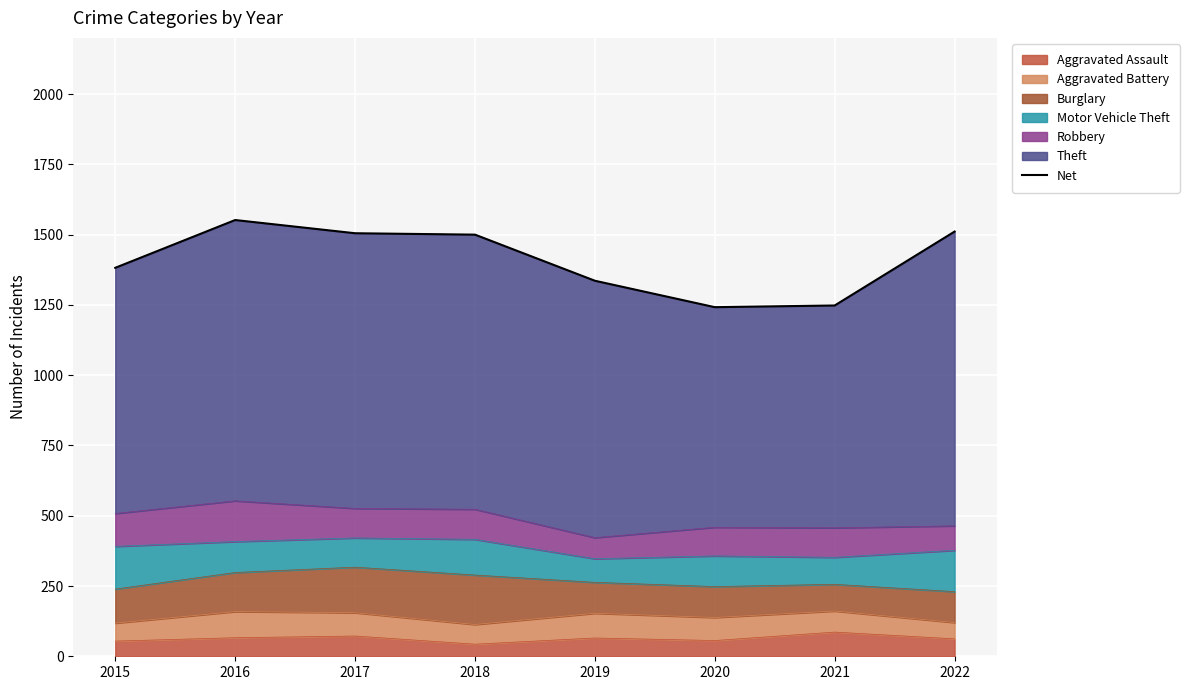

Where is the data nearest to the value 1397?

2015